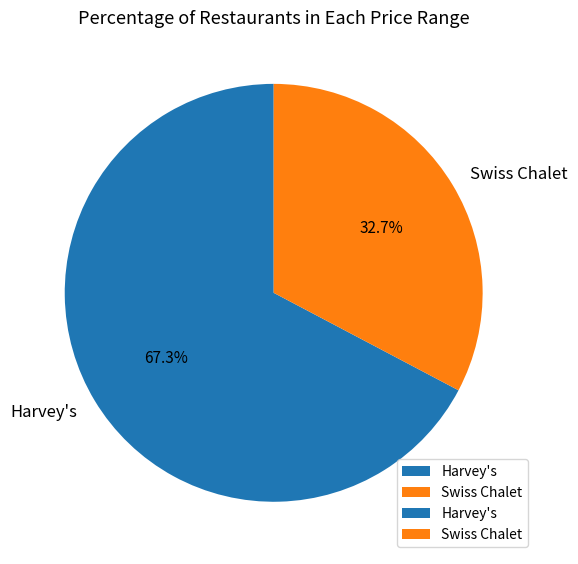

To the nearest percent, what percentage of the pie is Swiss Chalet?

33%